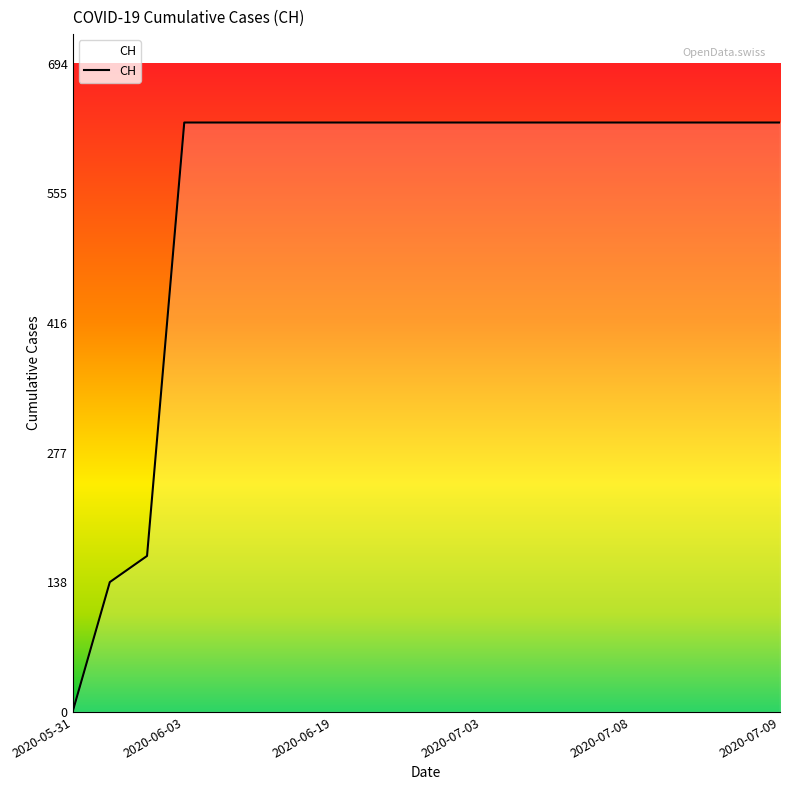

How many series are shown in this chart?

1